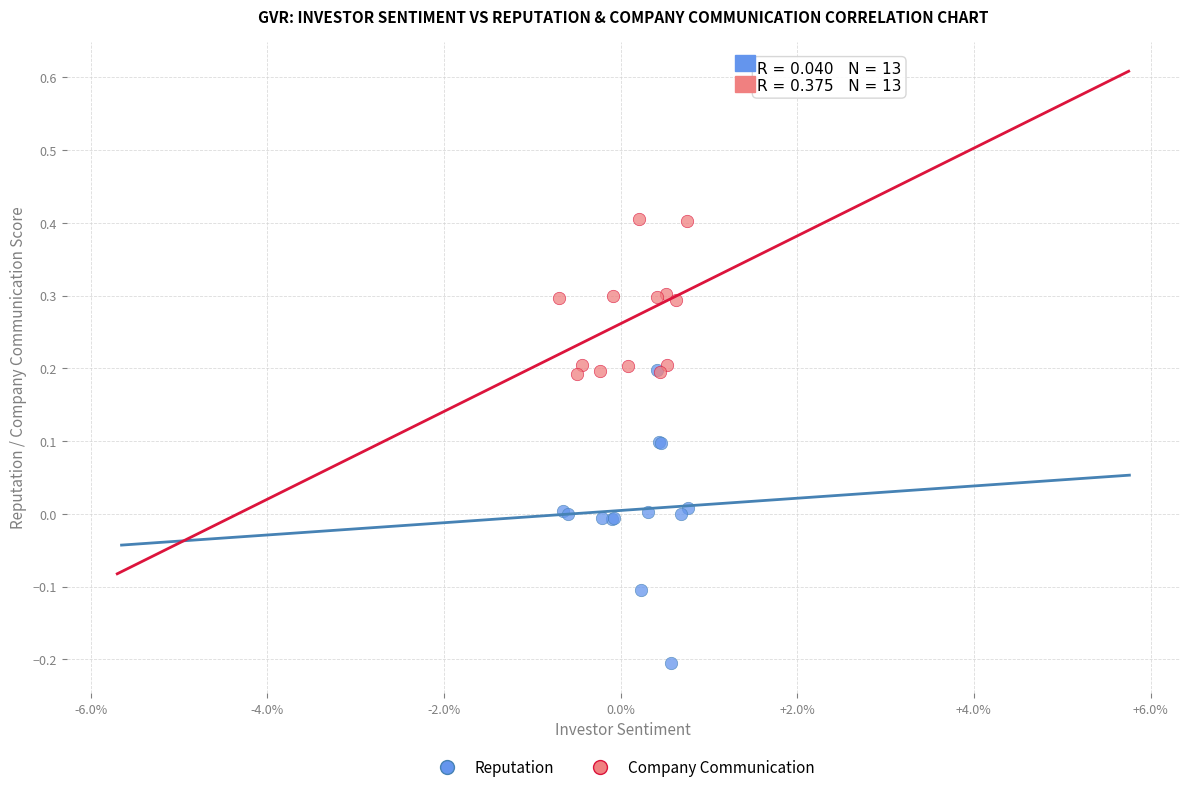

Which series reaches the minimum Y coordinate?

Reputation